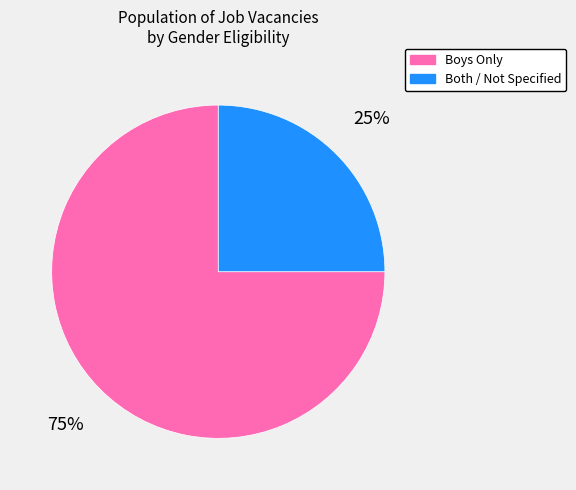

What is the ratio of the value at Both / Not Specified to the value at Boys Only?

0.3